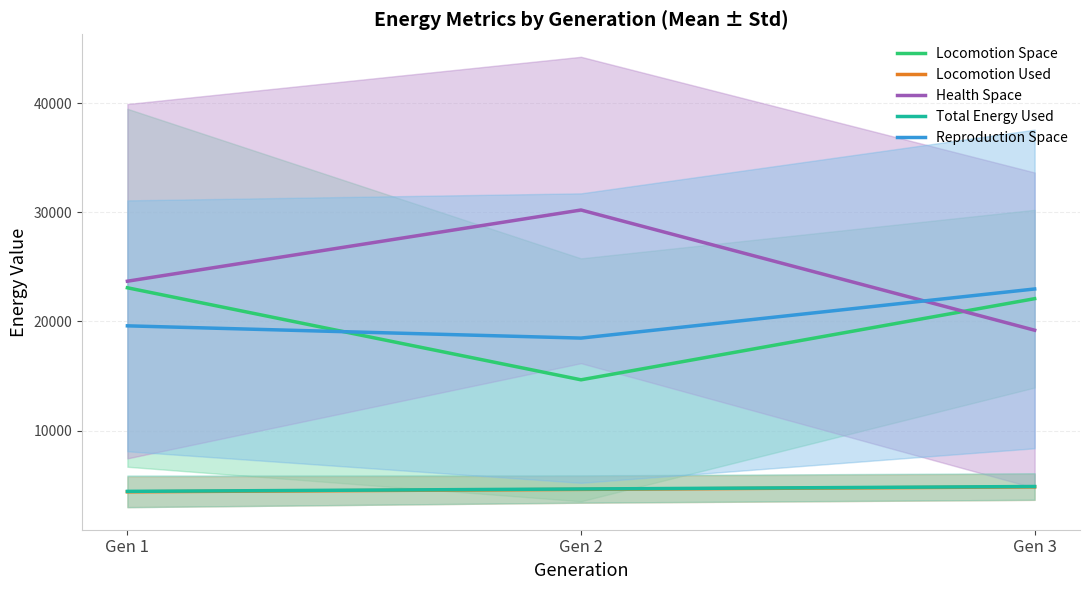

What is the highest value of the Total Energy Used series?

4881.5